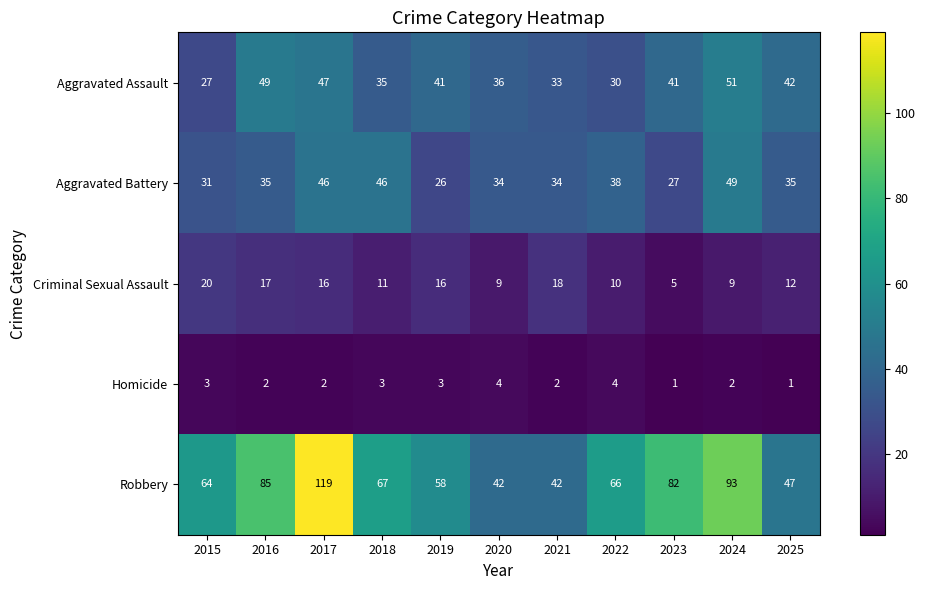

True or false: Aggravated Assault has a value of 72 at 2025.

False